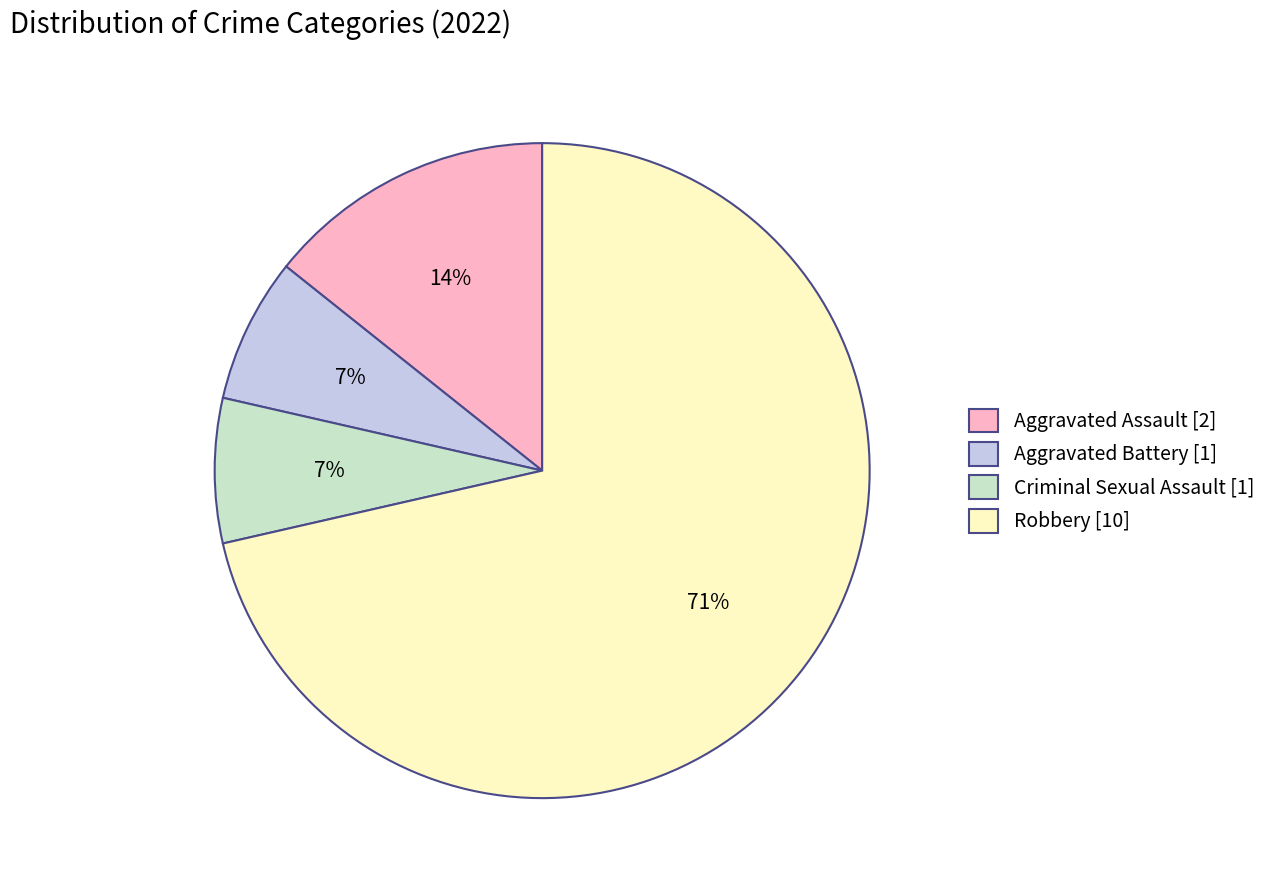

Do Robbery [10] and Aggravated Battery [1] together represent more than half of the pie?

Yes